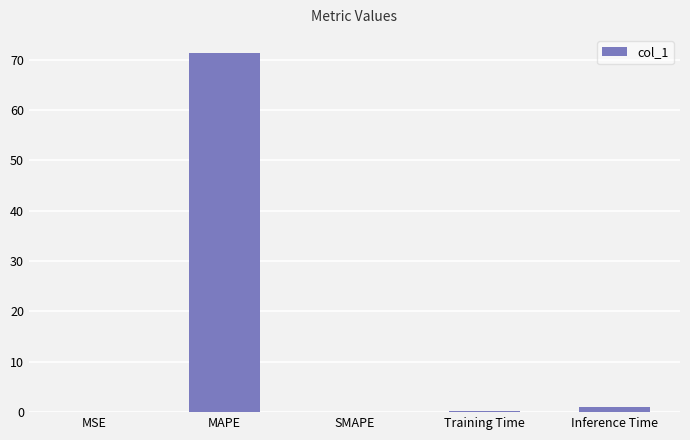

What is the change in value from MAPE to SMAPE?

-71.3